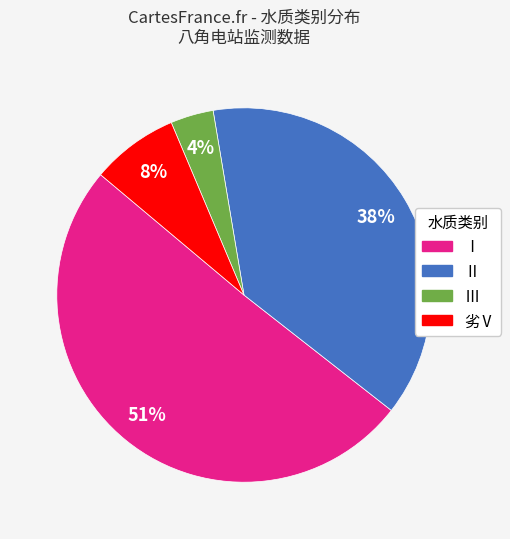

Between Ⅰ and 劣Ⅴ, which is larger?

Ⅰ